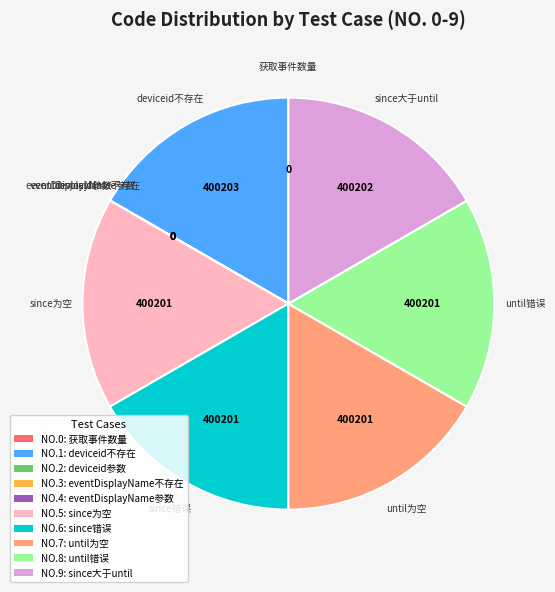

Is there a majority slice in this chart?

No